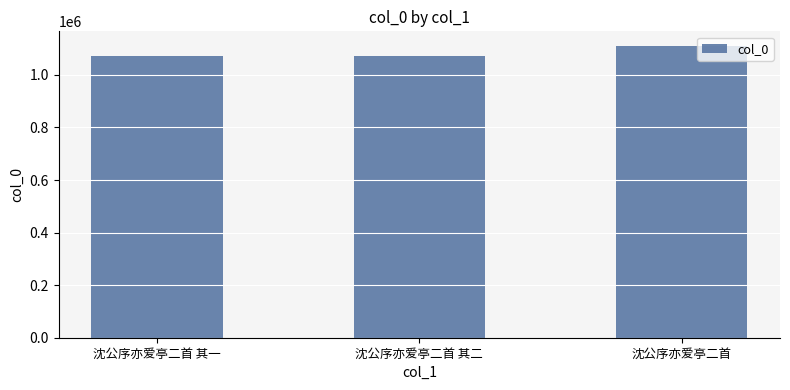

What is the sum of all values?

3258145